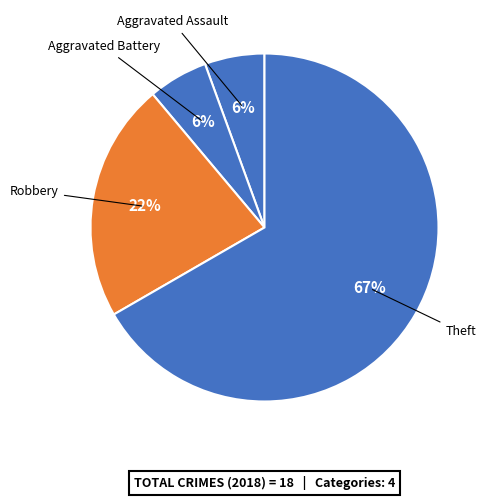

Does Robbery represent more than half of the total?

No